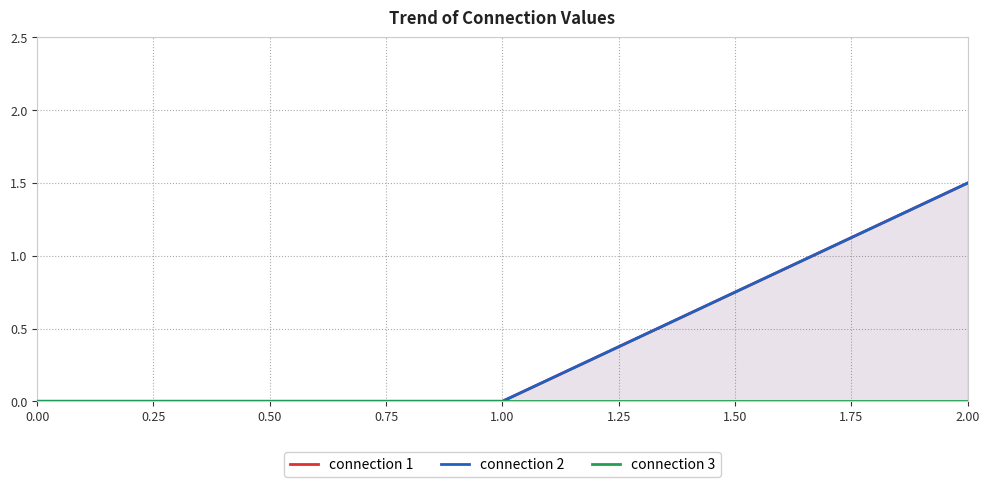

What is the sum of all connection 2 values?

1.5